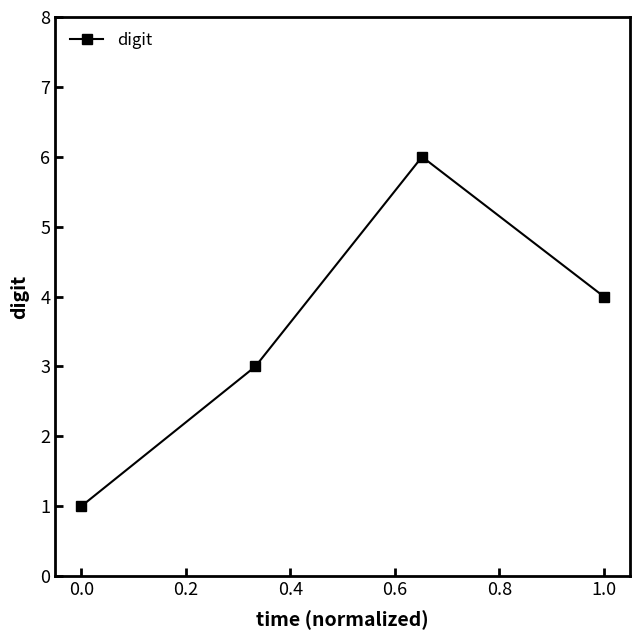

How many points are higher than both their immediate neighbors (excluding endpoints)?

1